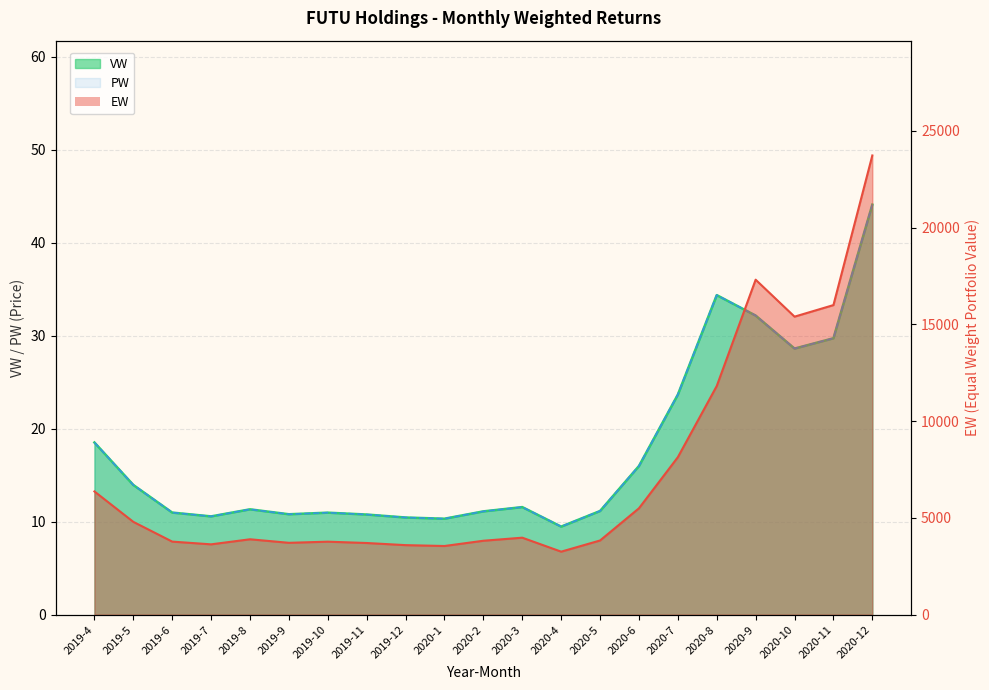

True or false: PW and VW intersect in this chart.

False